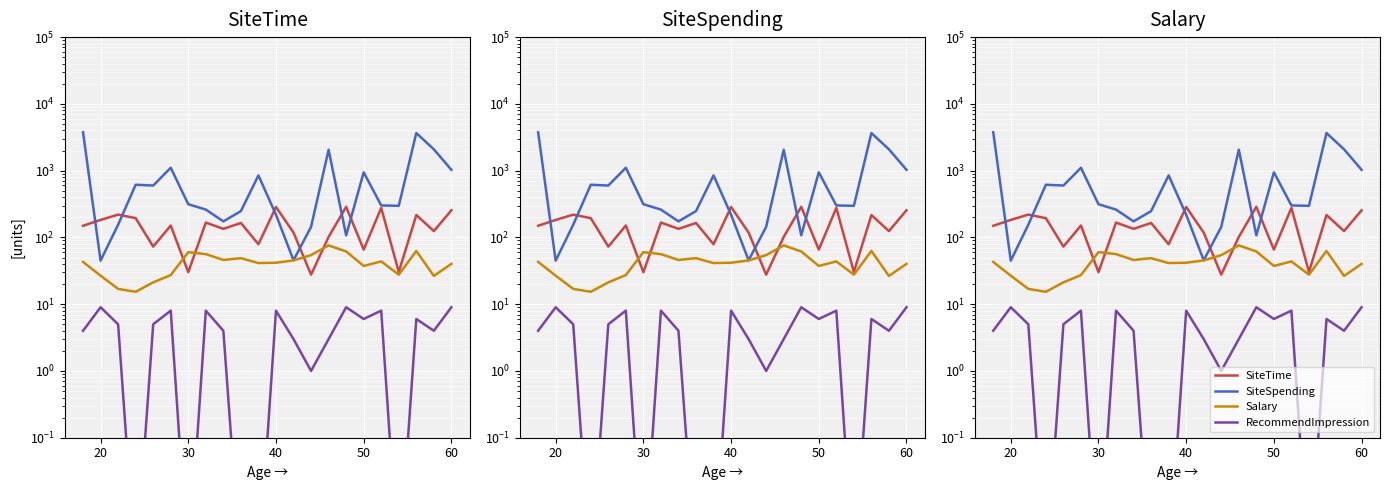

Does the chart display data point markers on the line(s)?

No